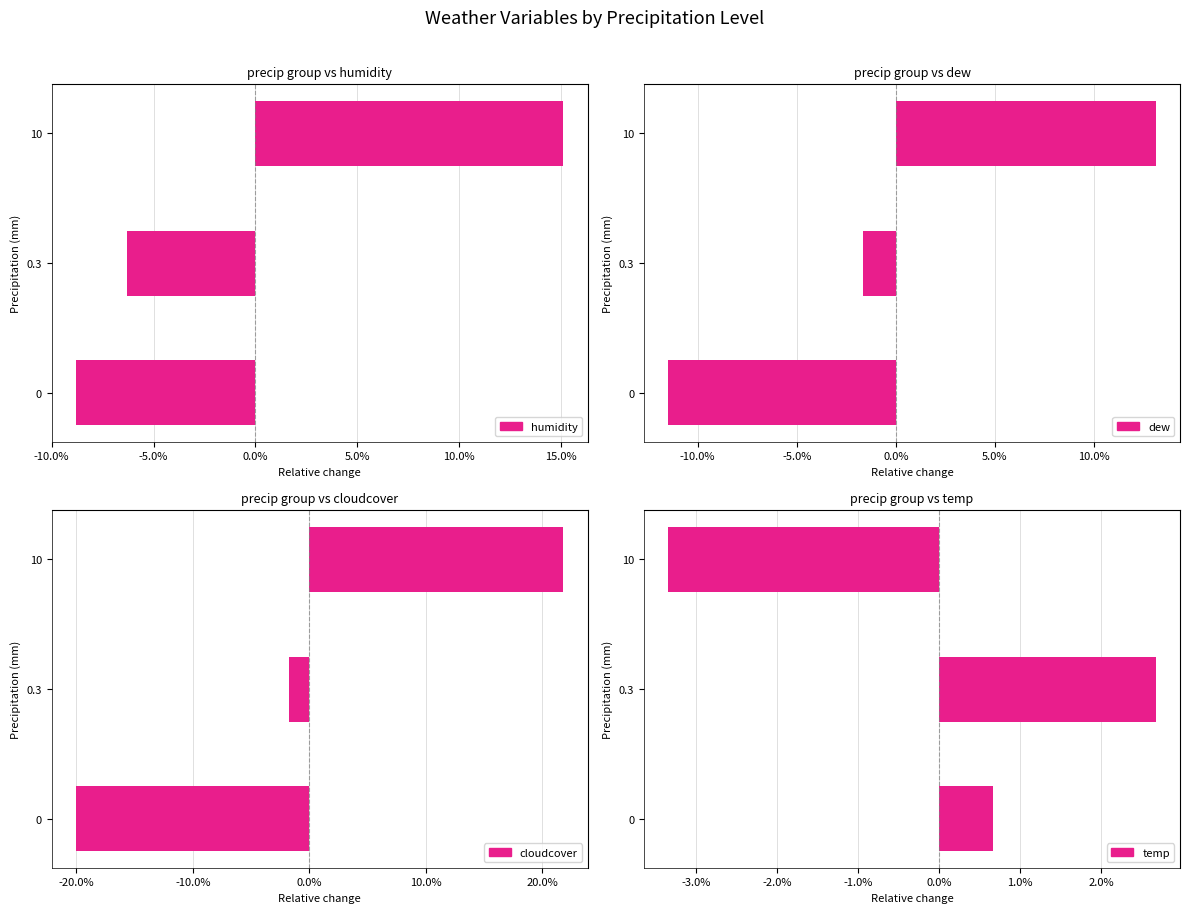

What is the minimum value for cloudcover?

-0.2